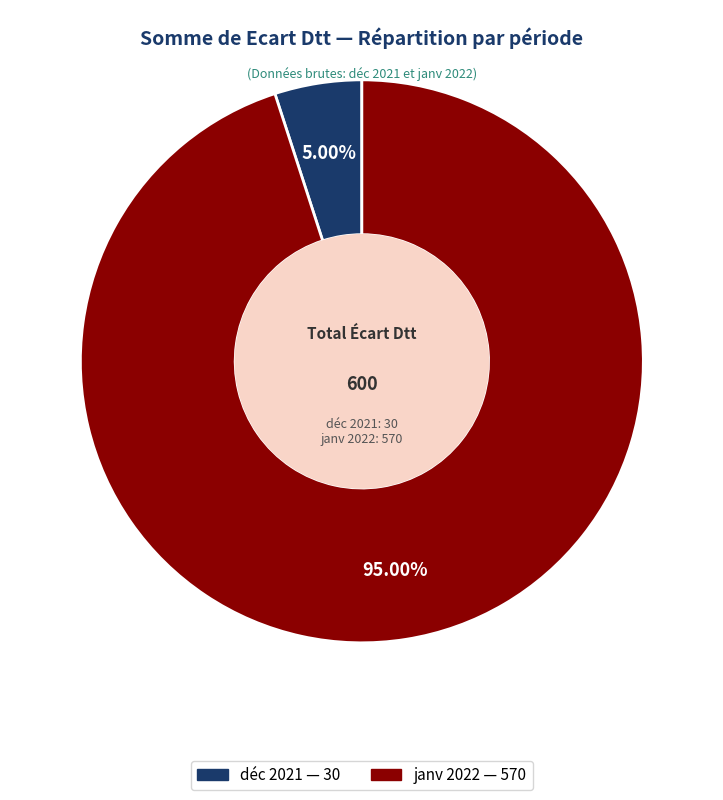

What percentage do déc 2021 and janv 2022 together represent?

100.0%